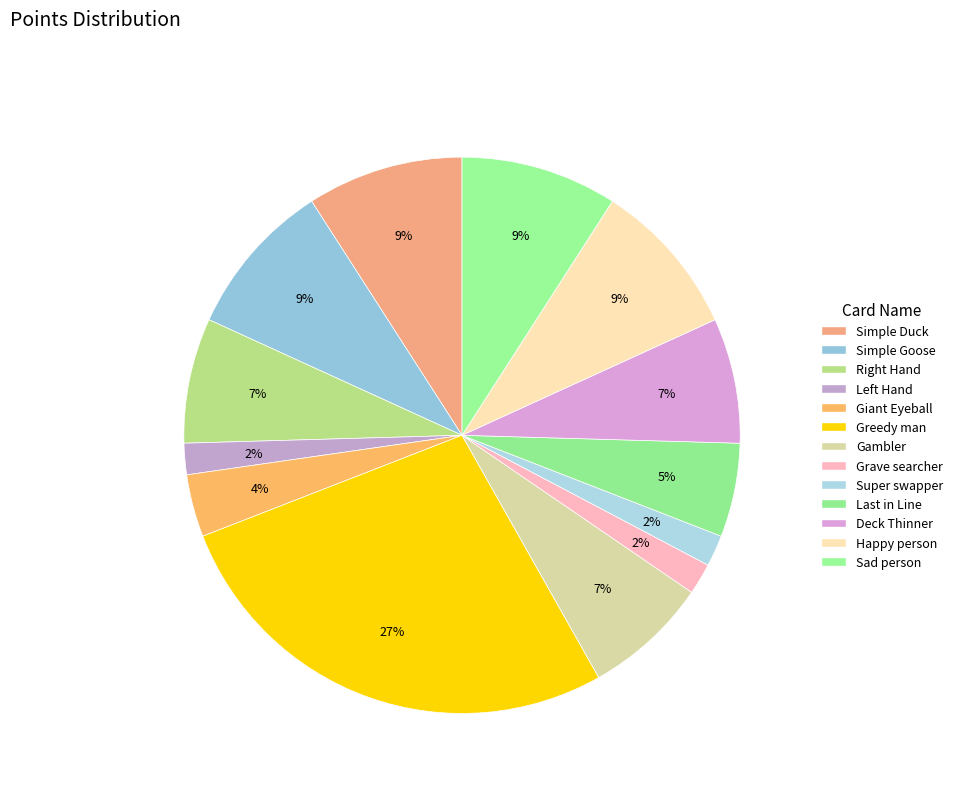

How many segments does this pie chart have?

13